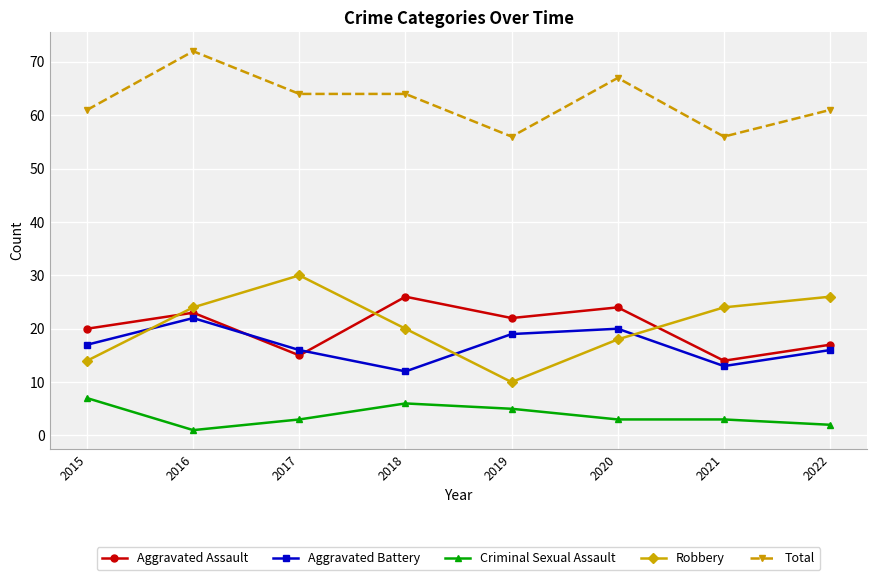

In Aggravated Battery, how many points are higher than both neighbors (excluding endpoints)?

2